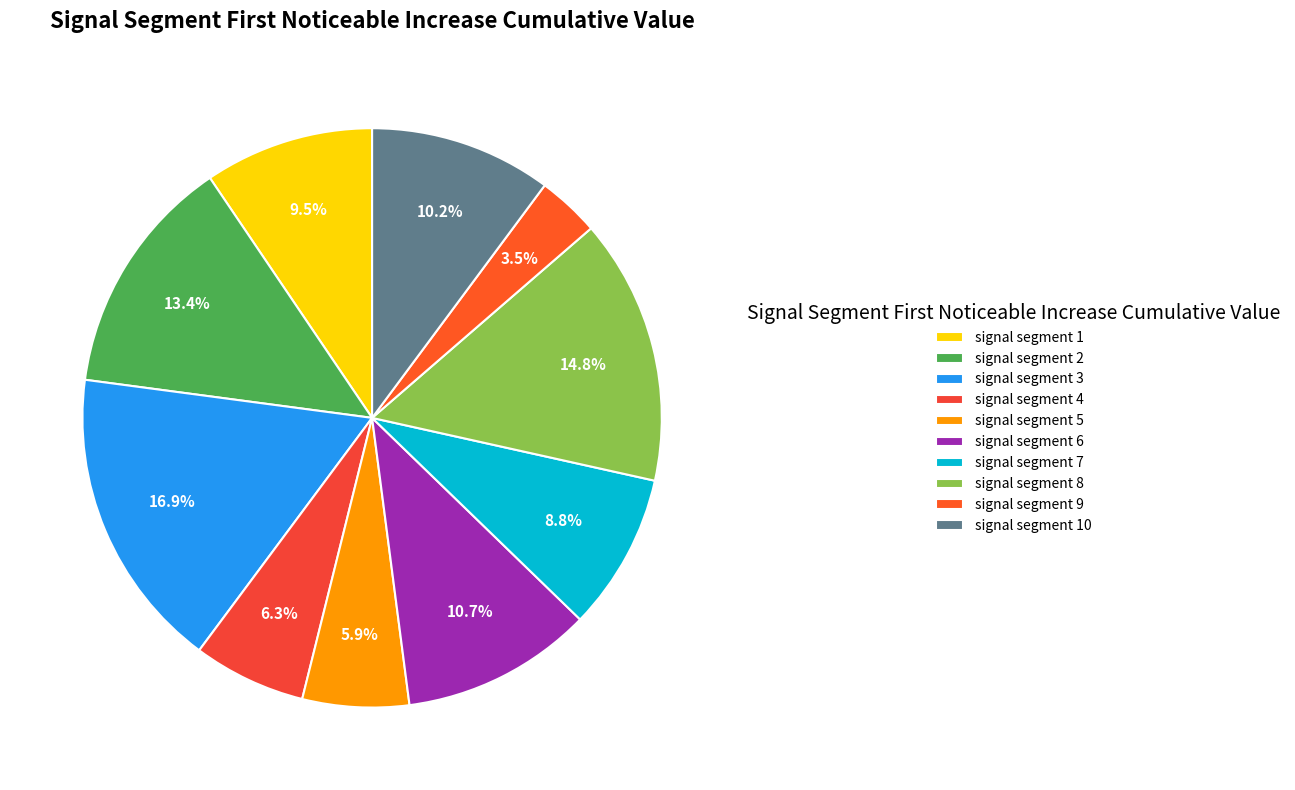

To the nearest percent, what is the difference between the largest and smallest slice percentages?

13%